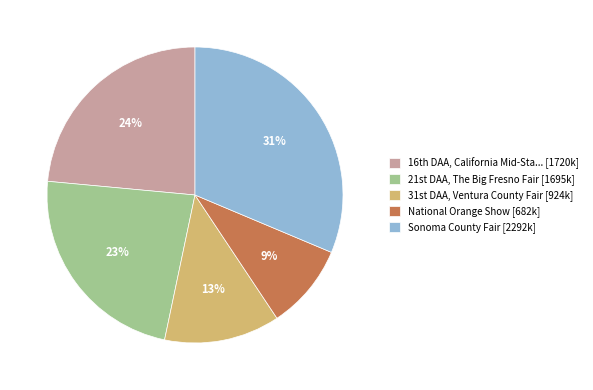

Which category has the biggest portion of the pie?

Sonoma County Fair [2292k]